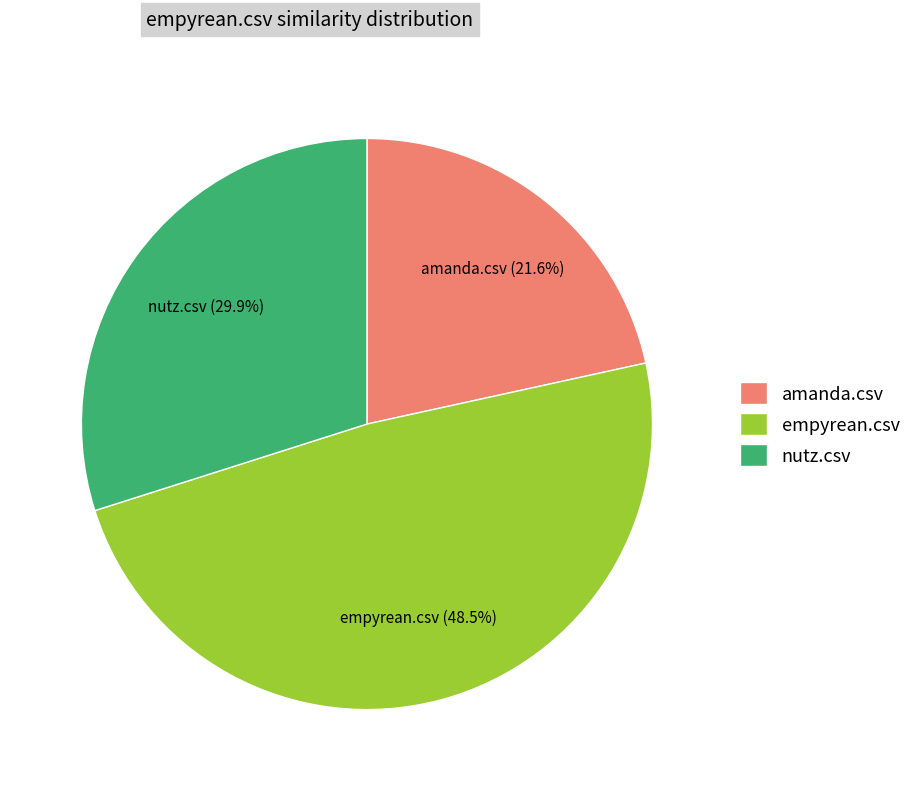

To the nearest percent, what is the difference between the empyrean.csv and nutz.csv slice percentages?

19%